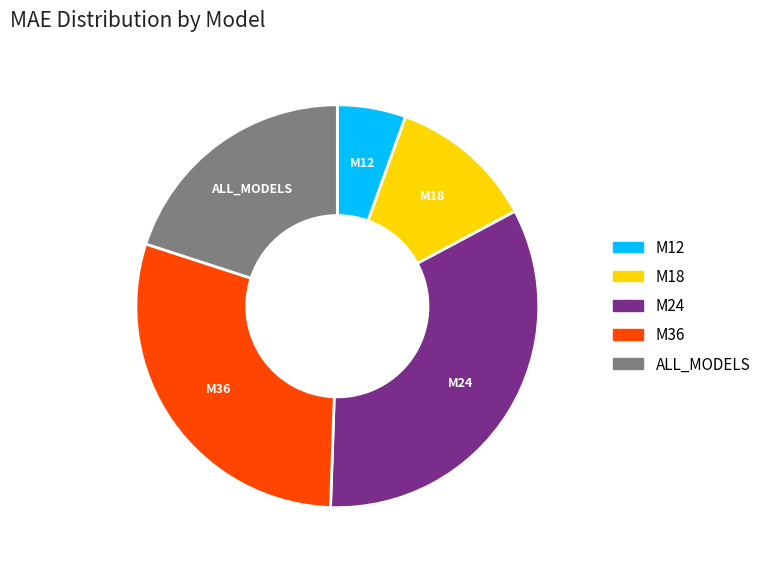

Is the sum of ALL_MODELS and M18 greater than half?

No